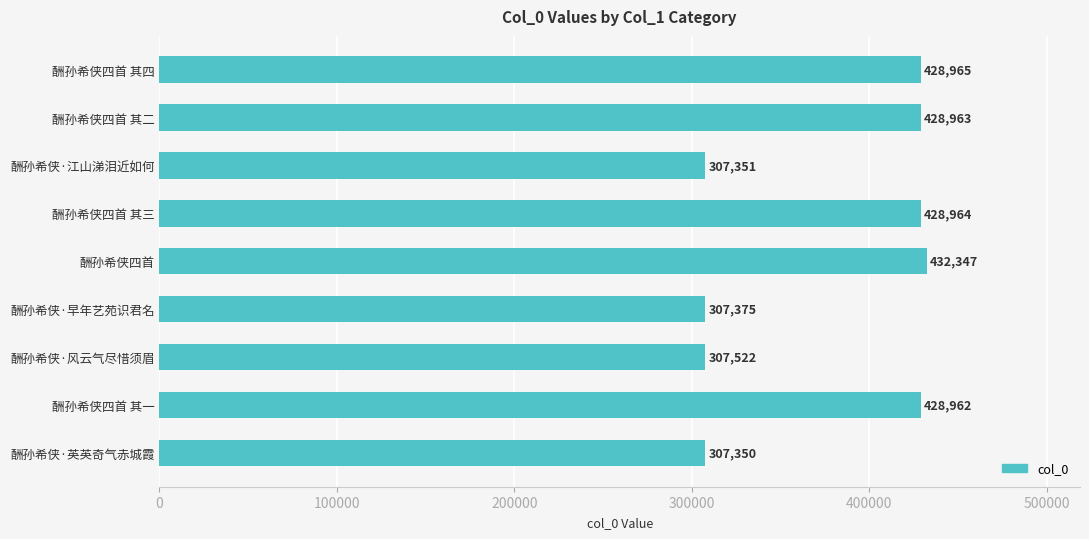

Is it true that the value at 酬孙希侠·风云气尽惜须眉 is 161532?

False